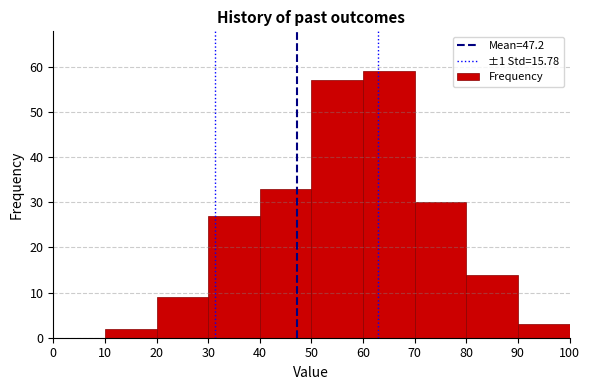

Over which range of the x-axis is the bar tallest?

60 to 70